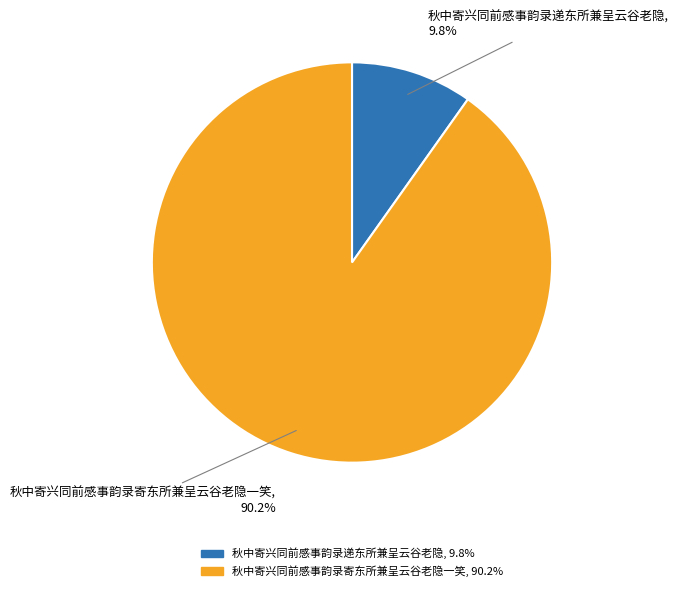

How many segments does this pie chart have?

2